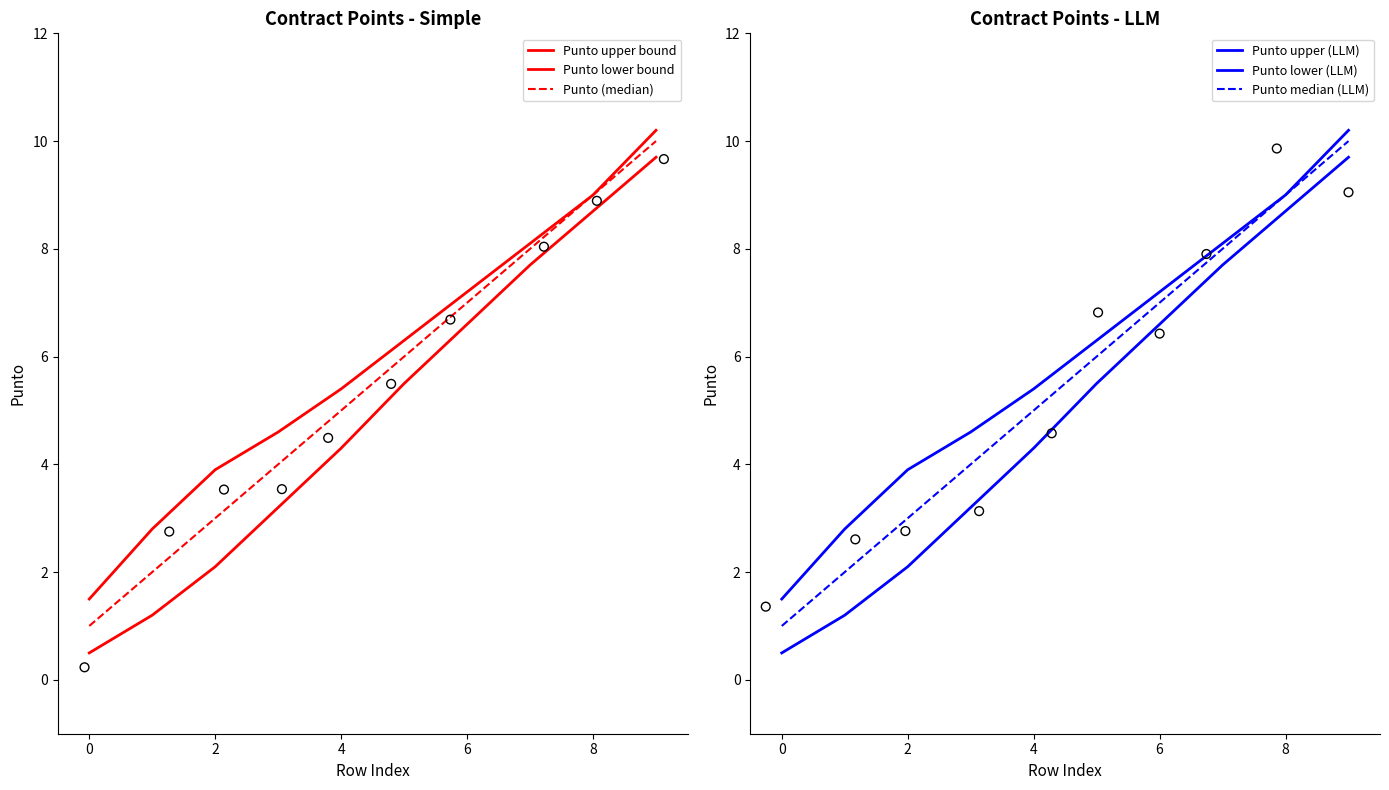

At which category is the sum across all series the highest?

9